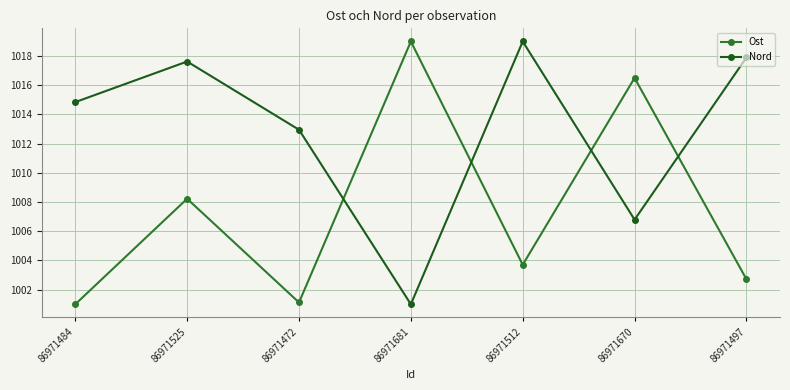

How many categories are shown in the chart?

7